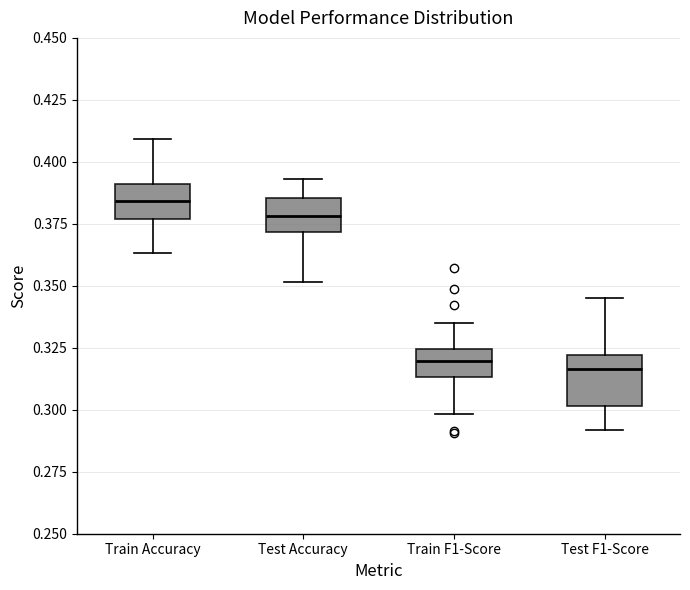

Reading left to right, read every box against the y-axis: the position of its median line, the range the box covers, and the ends of its whiskers. The values are not printed on the chart, so give them approximately, as read against the axis.

Train Accuracy: median 0.385, box 0.375 to 0.390, whiskers 0.365 to 0.410
Test Accuracy: median 0.380, box 0.370 to 0.385, whiskers 0.350 to 0.395
Train F1-Score: median 0.320, box 0.315 to 0.325, whiskers 0.300 to 0.335
Test F1-Score: median 0.315, box 0.300 to 0.320, whiskers 0.290 to 0.345